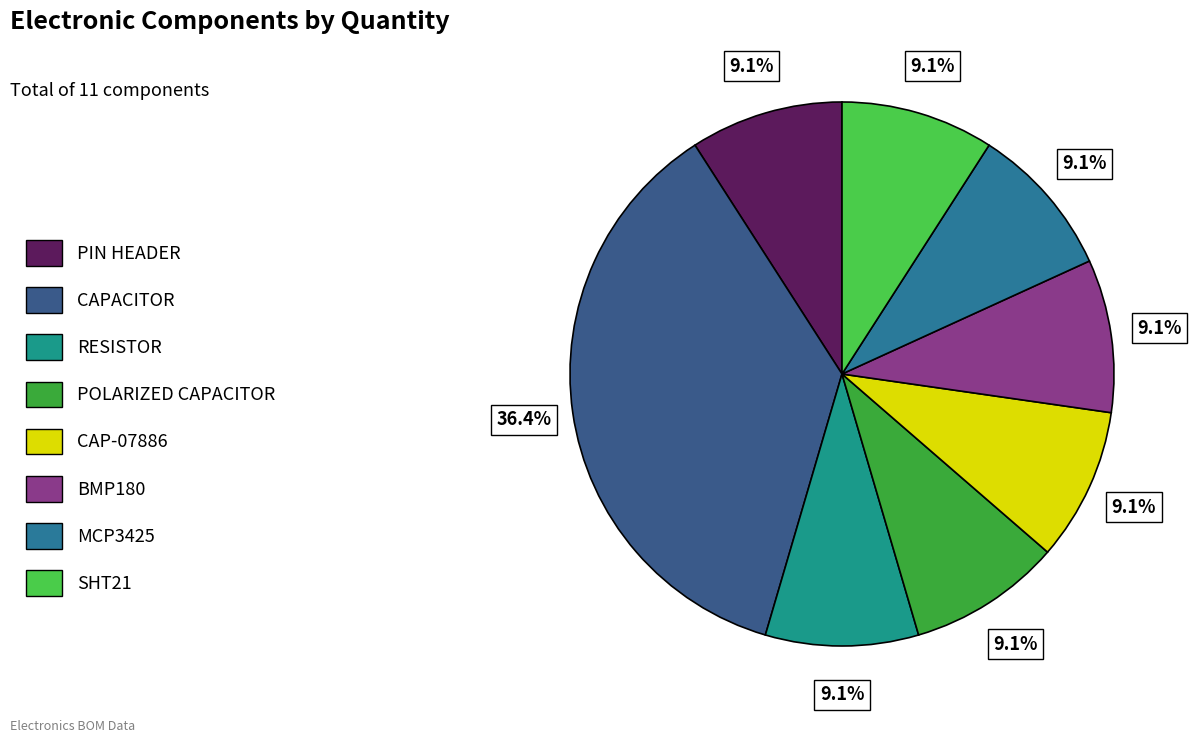

To the nearest percent, what percentage of the pie is RESISTOR?

9%